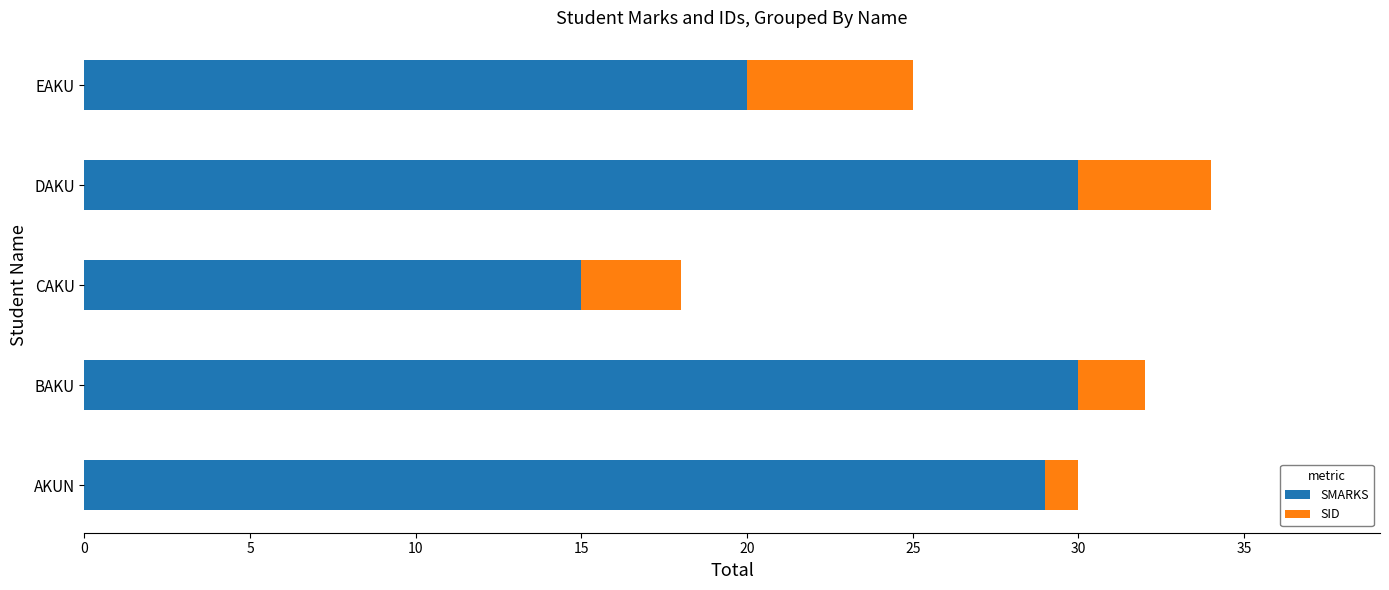

At which category is the sum across all series the highest?

DAKU